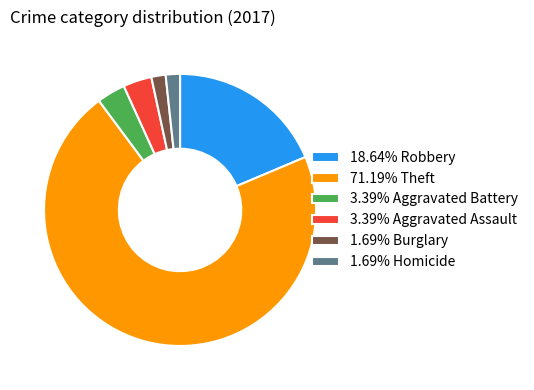

Count the number of slices in the pie.

6